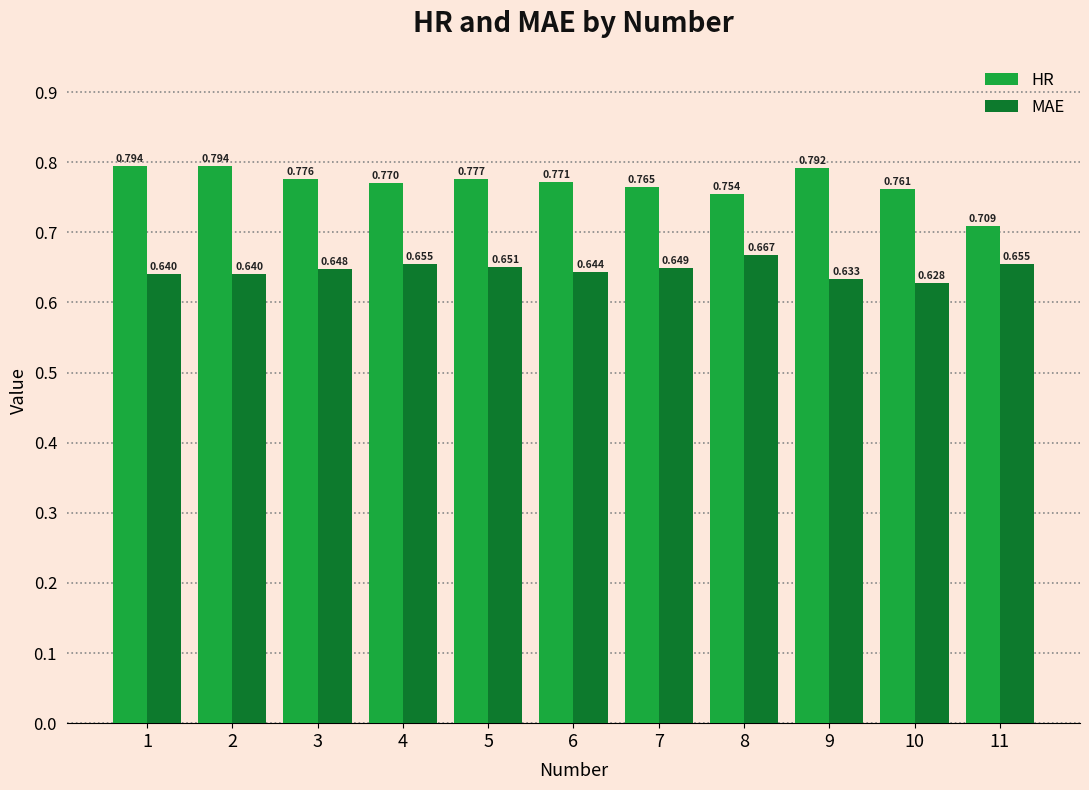

How many bars are there in each group?

2